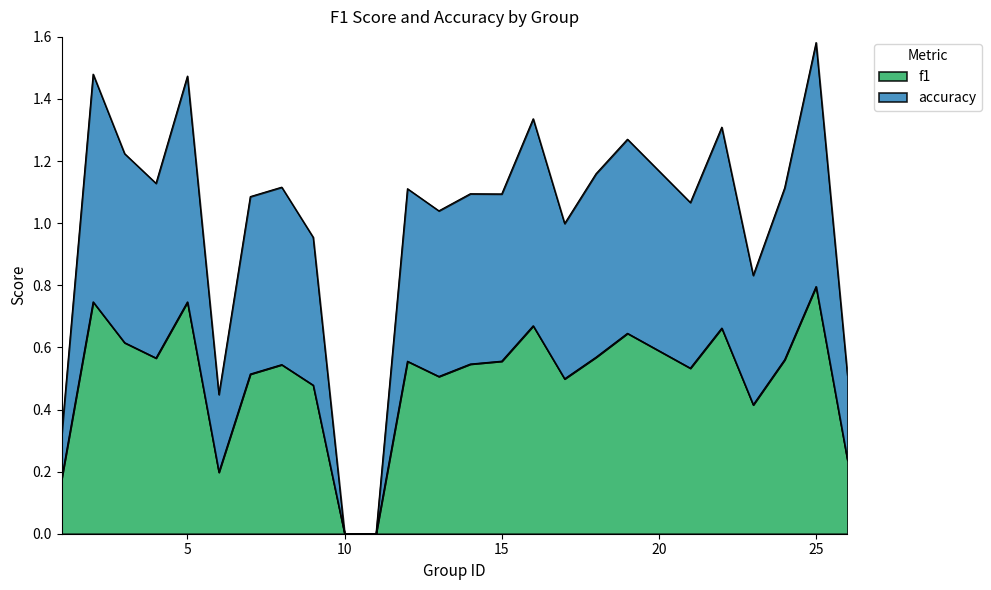

True or false: f1 and accuracy intersect in this chart.

False